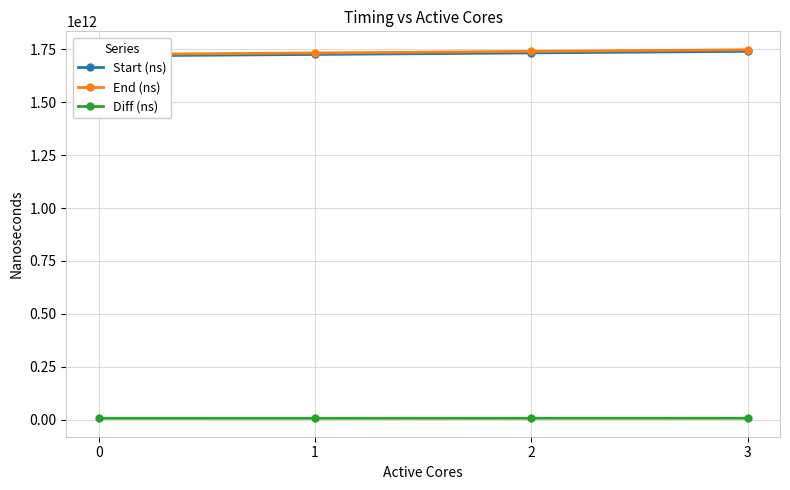

List the labels in order of Start (ns) value, smallest first.

0, 1, 2, 3